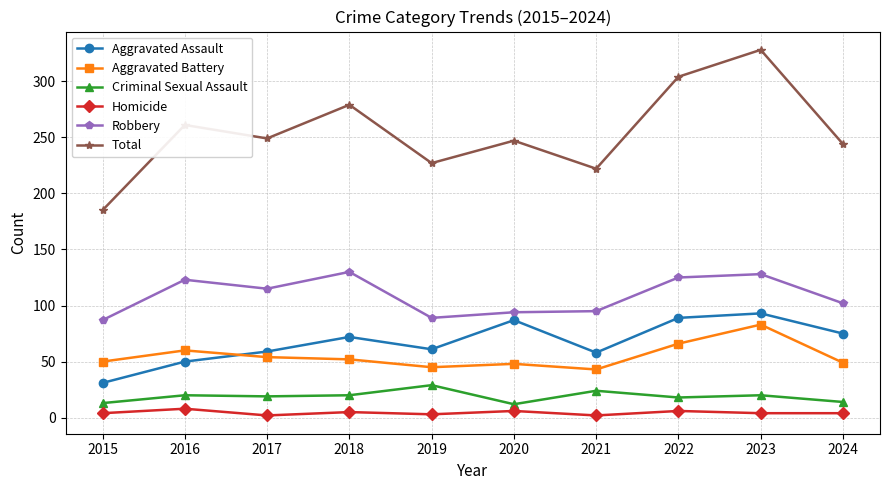

How many series are shown in this chart?

6